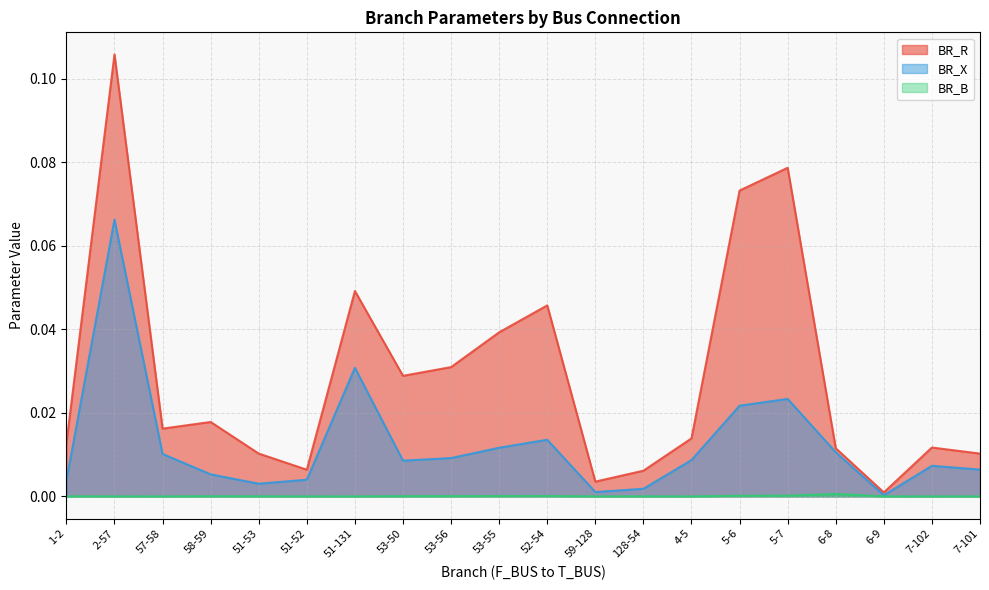

What are all the series names shown in the legend?

BR_R, BR_X, BR_B